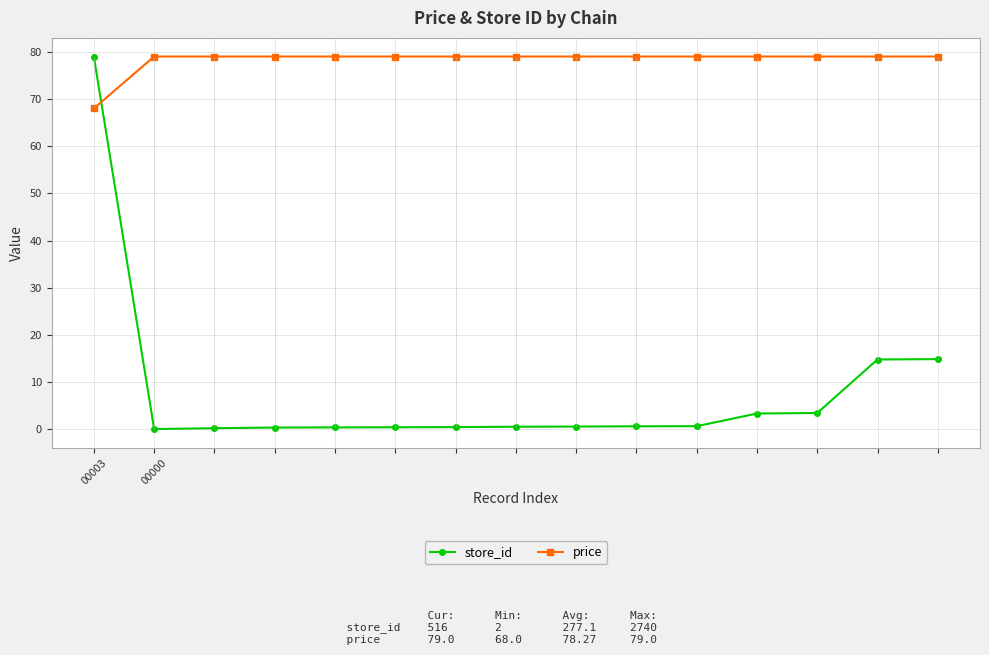

Which series changed the most between 00003 and 9?

store_id